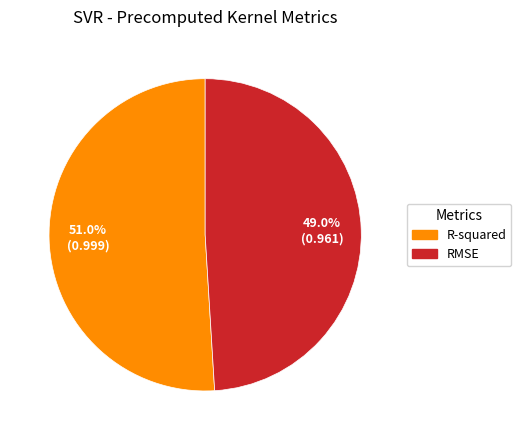

What percentage is the RMSE slice, to the nearest percent?

49%